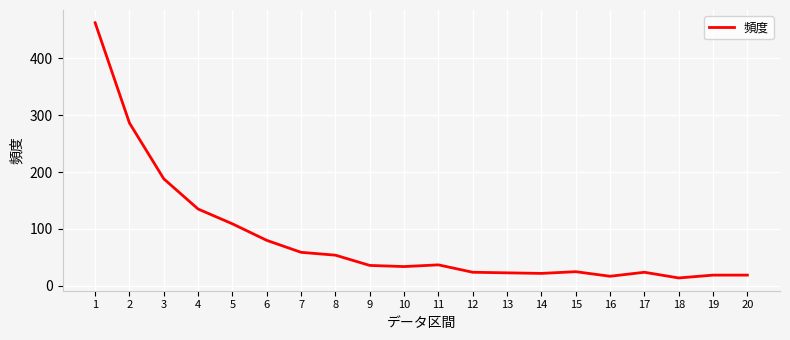

What is the change in value from 8 to 12?

-30